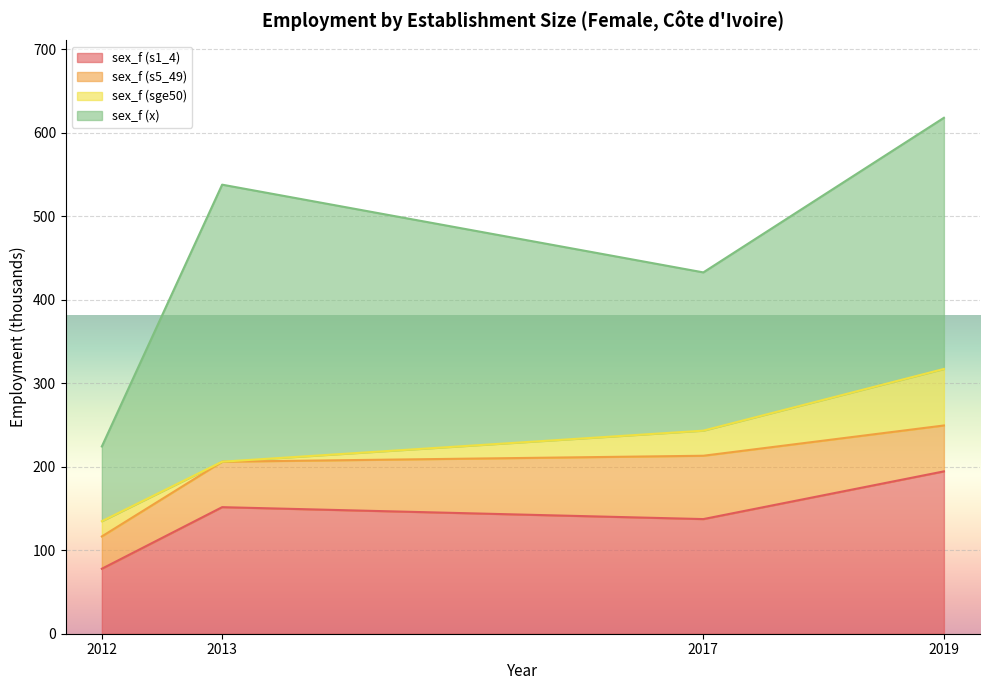

Where is sex_f (sge50) nearest to the value 33?

2017